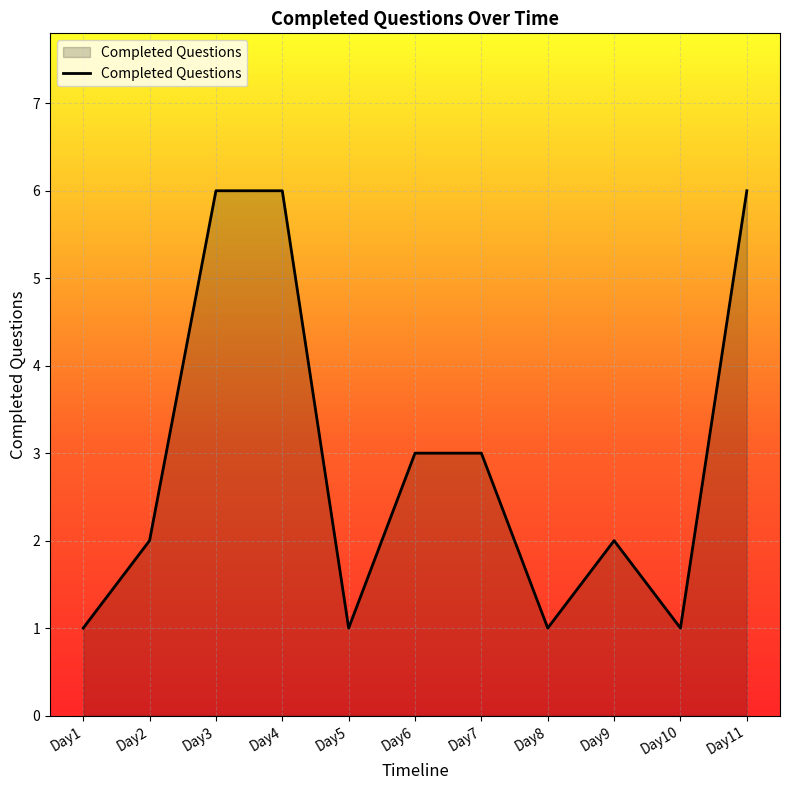

Count the number of data series in this chart.

1